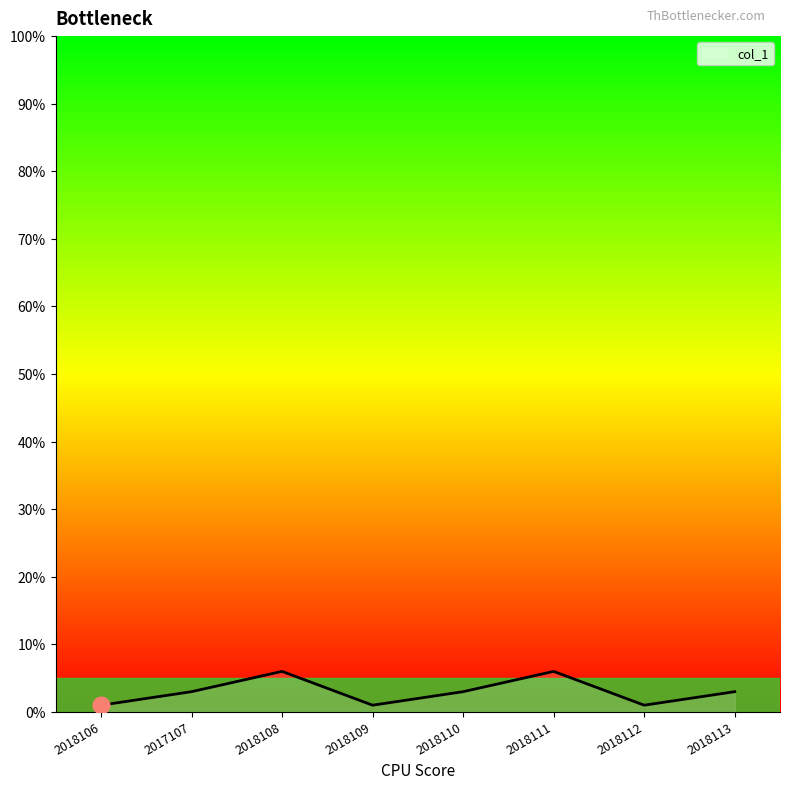

What position from the right is 2017107?

7